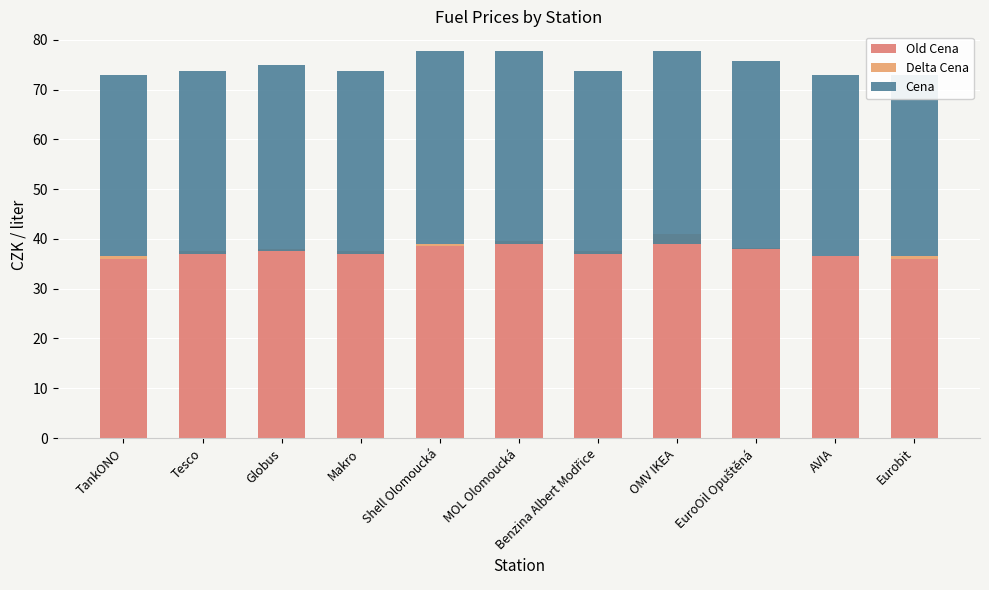

Which series has the largest total across all categories?

Old Cena